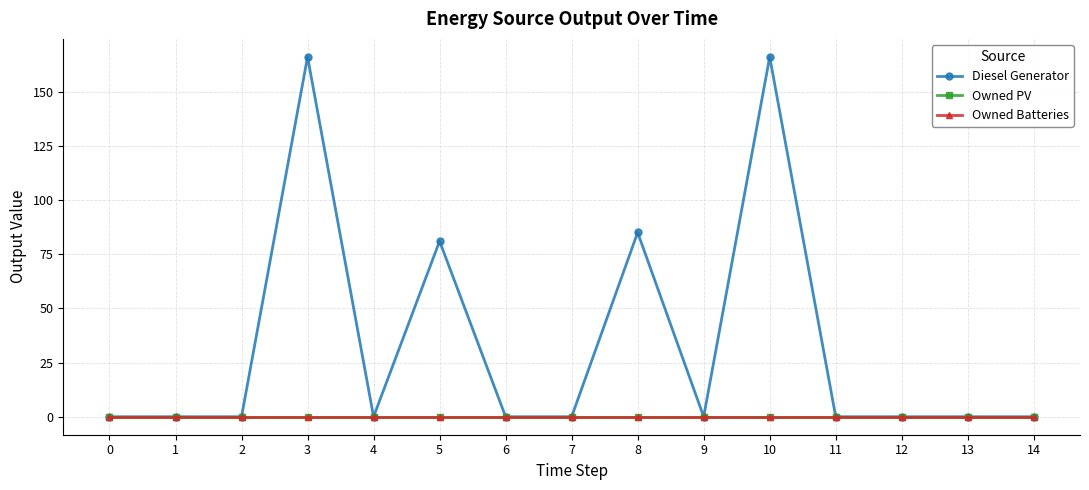

True or false: Owned Batteries and Diesel Generator cross at least once.

False